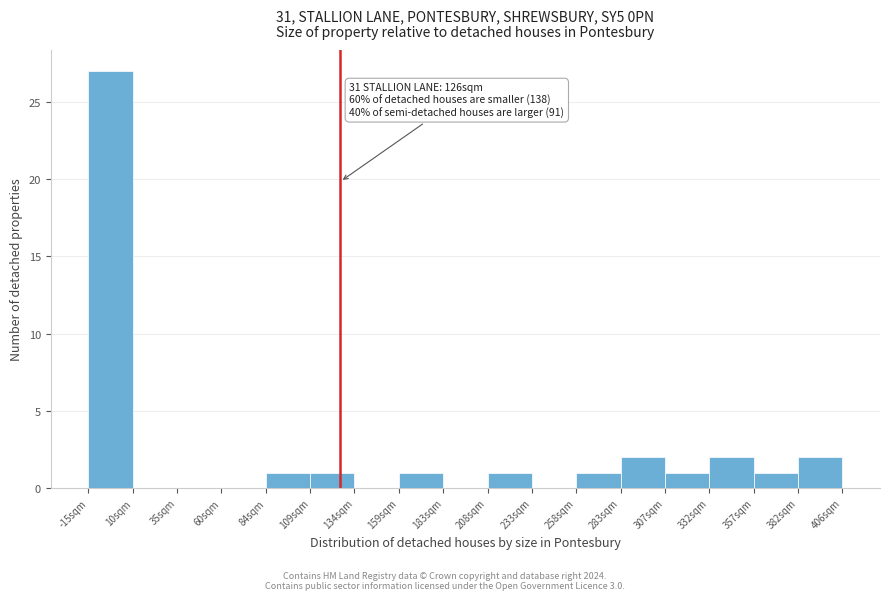

Over which range of the x-axis is the bar tallest?

-15 to 10